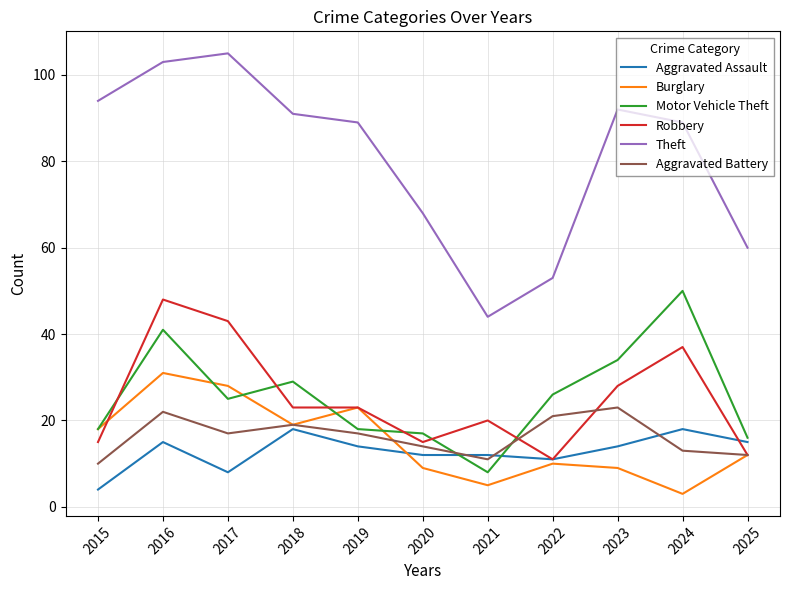

Is the value of Theft at 2016 greater than the value of Robbery at 2016?

Yes